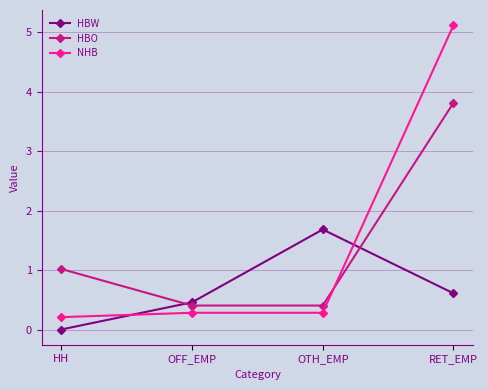

Rank the series by their maximum value, from lowest to highest.

HBW, HBO, NHB